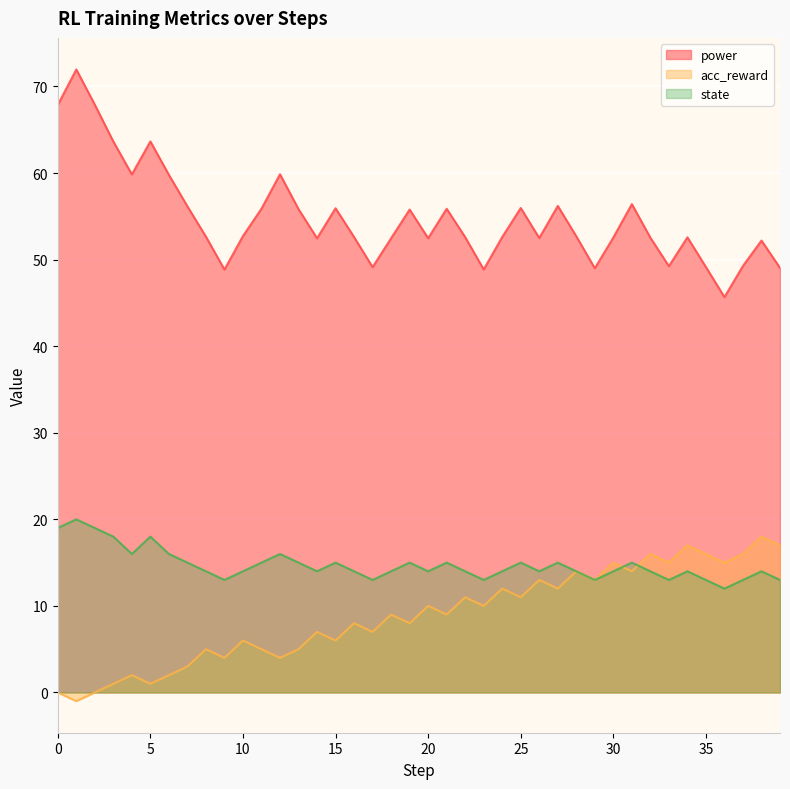

Which series ends up on top after the final intersection of acc_reward and state?

acc_reward